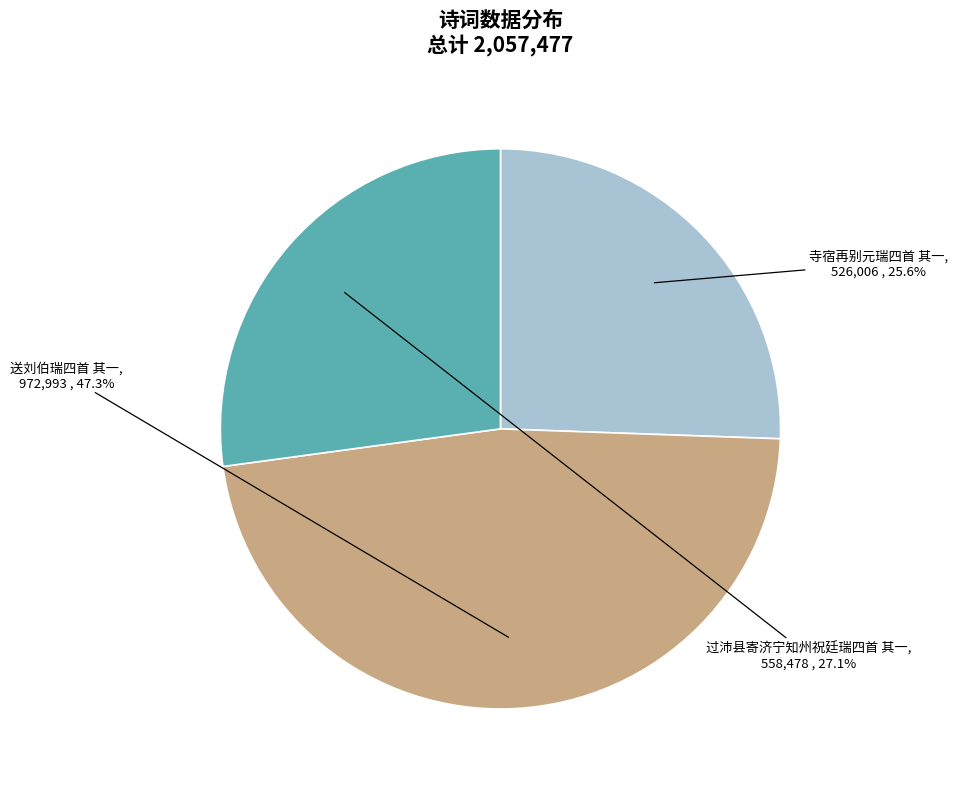

Which slice is the largest?

送刘伯瑞四首 其一